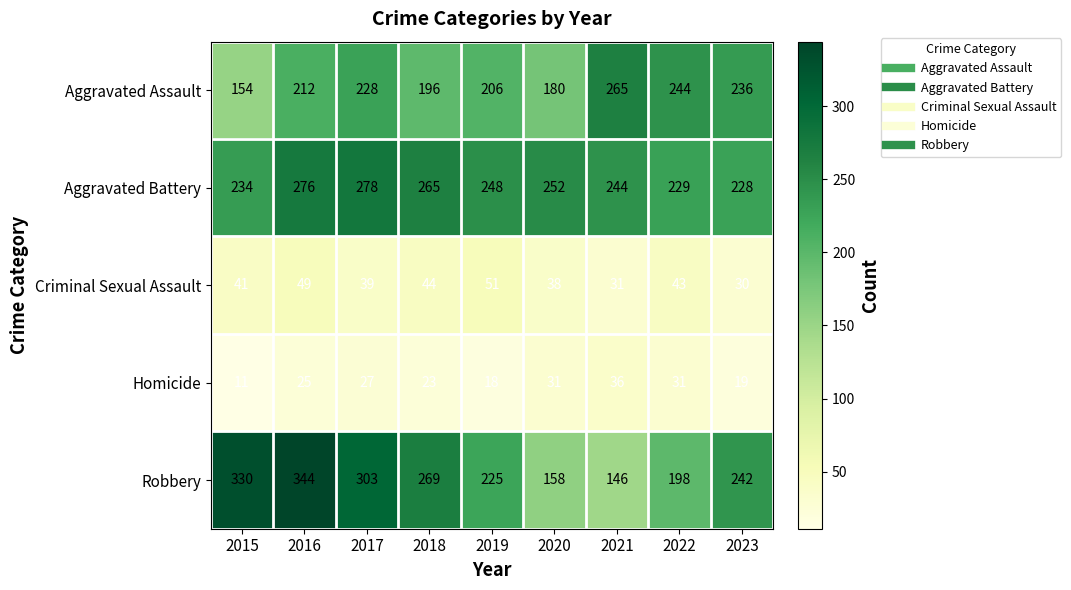

At which label is Homicide closest to 23?

2018